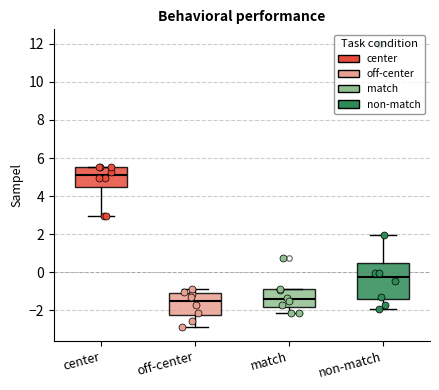

Which box is the tallest, from its lower edge to its upper edge?

non-match